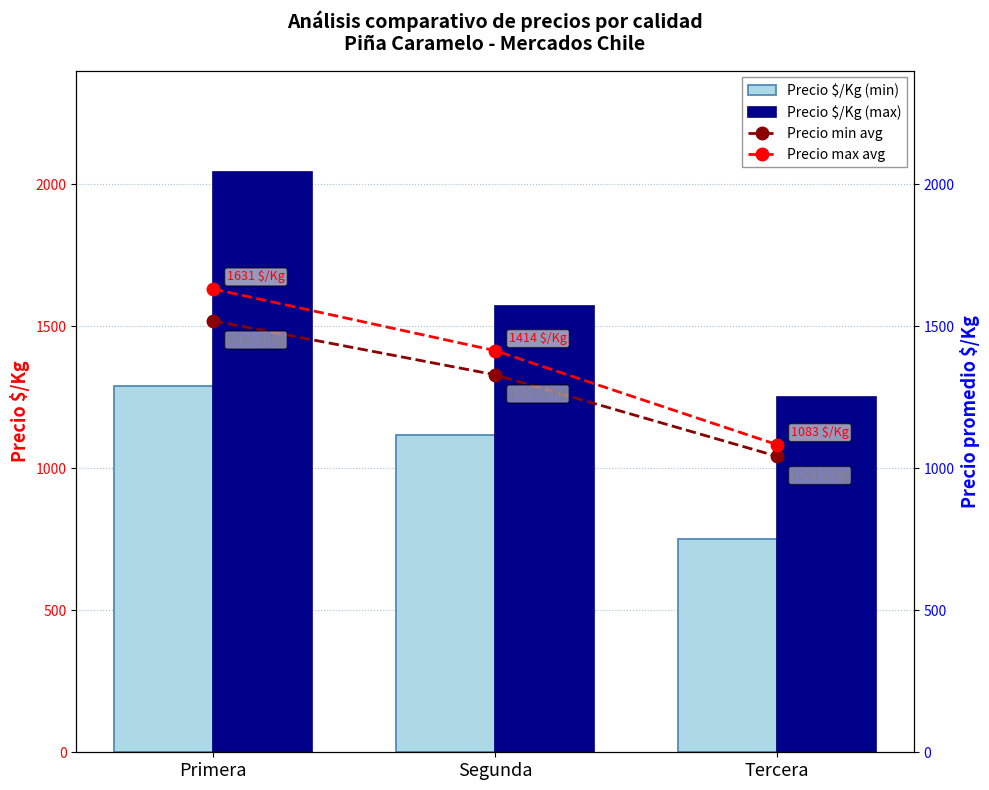

Which category has the lowest value in the Precio min avg series?

Tercera